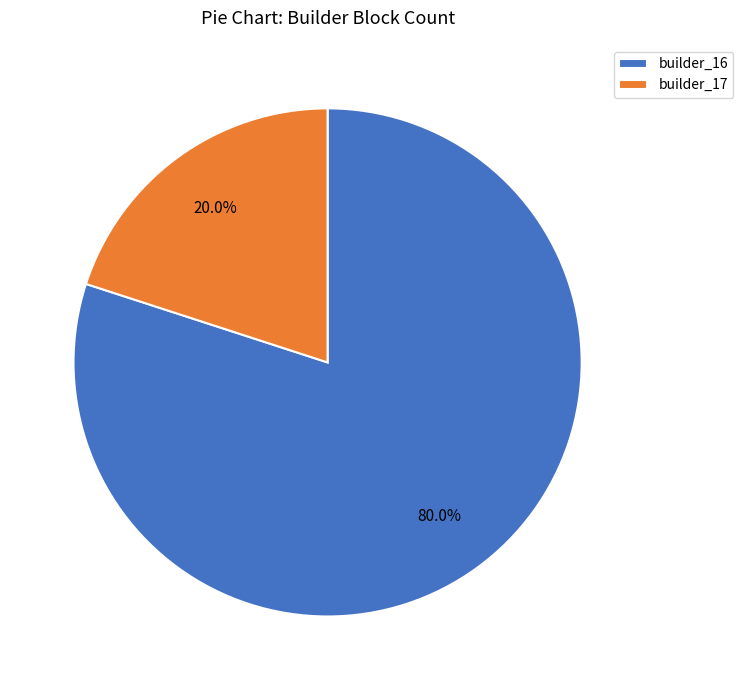

How many slices are in this pie chart?

2